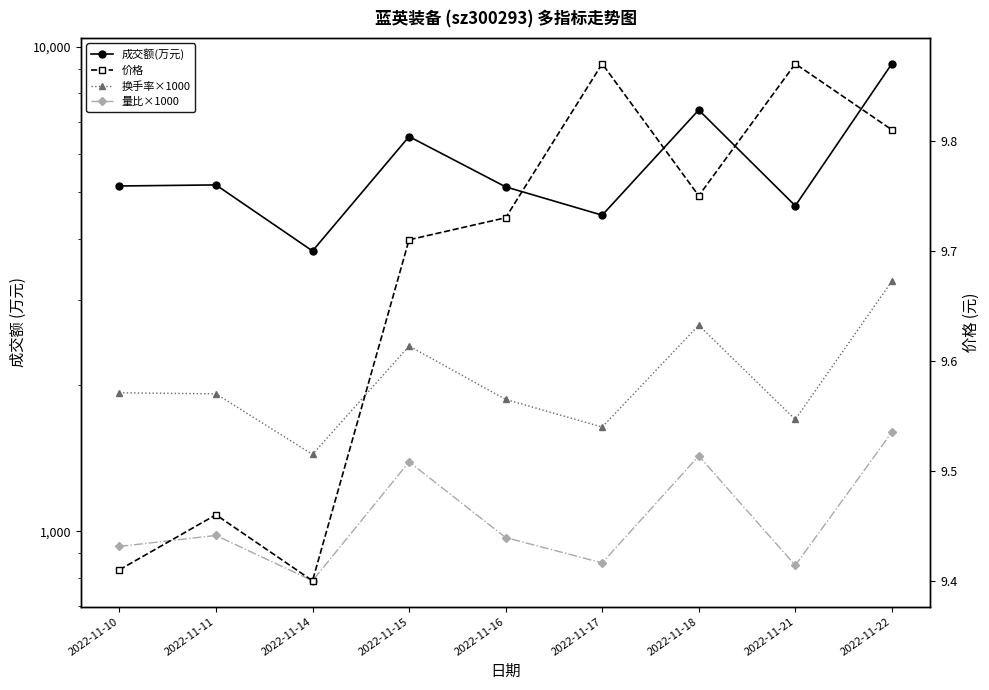

What is the sum of the 量比×1000 values at 2022-11-10 and 2022-11-17?

1790.0